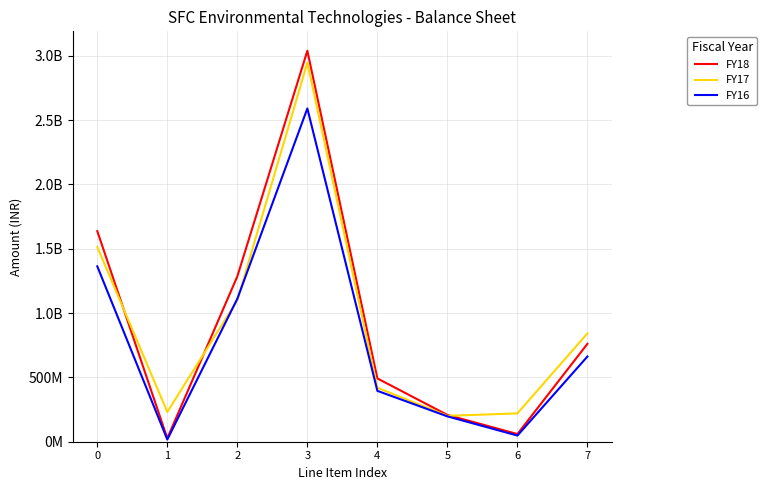

What is the highest value of the FY16 series?

2589887052